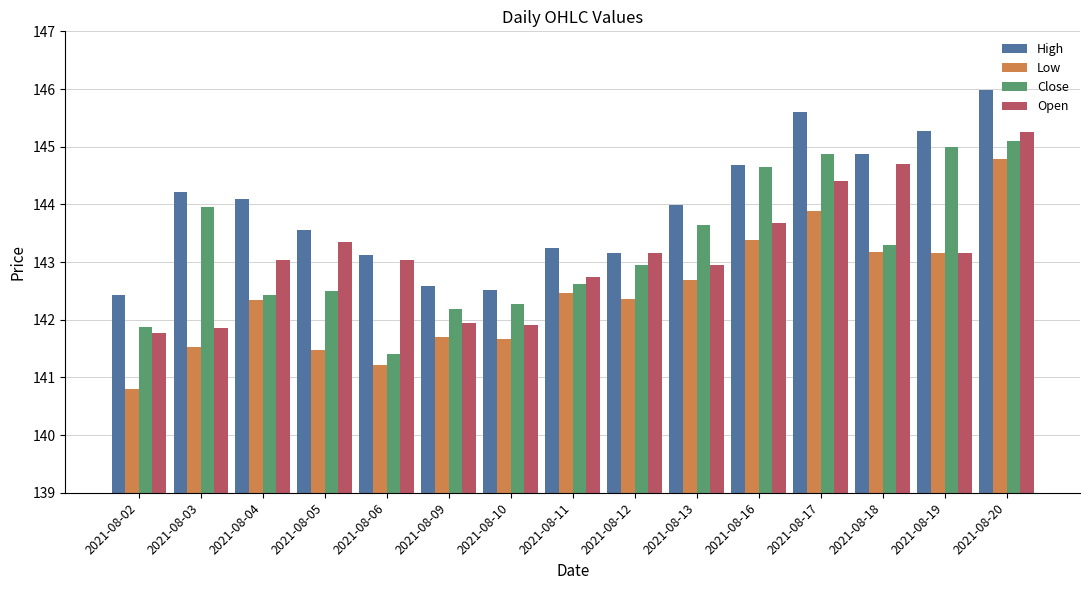

At 2021-08-04, list the series in order from smallest to largest.

Low, Close, Open, High